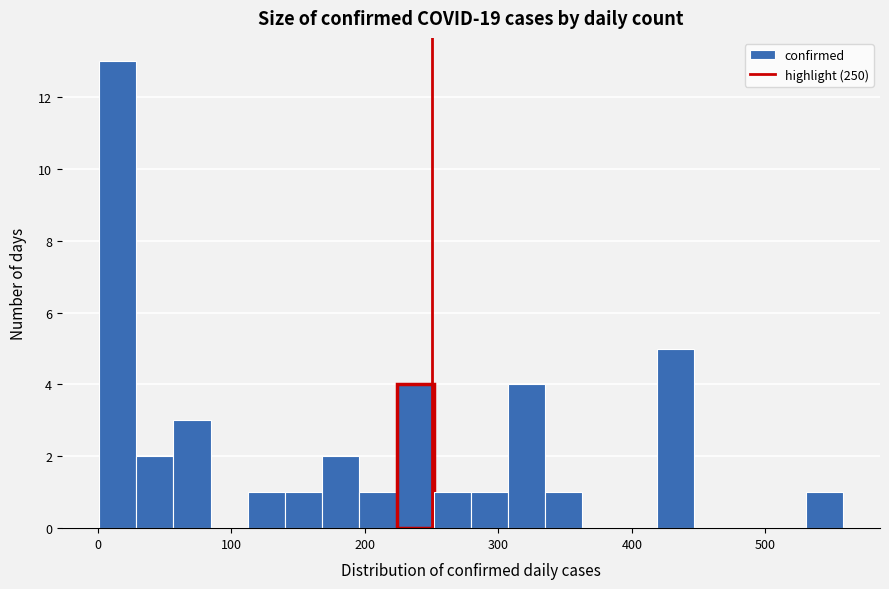

Around what value on the x-axis is the tallest bar? Give the approximate position of its centre, as read against the axis.

10